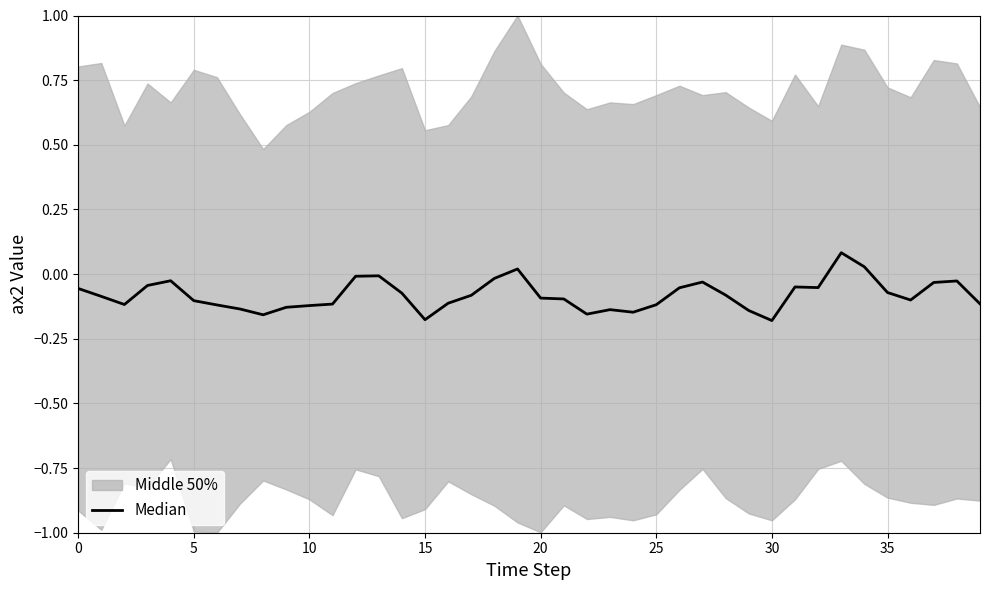

What is the difference between the maximum and minimum values?

0.3